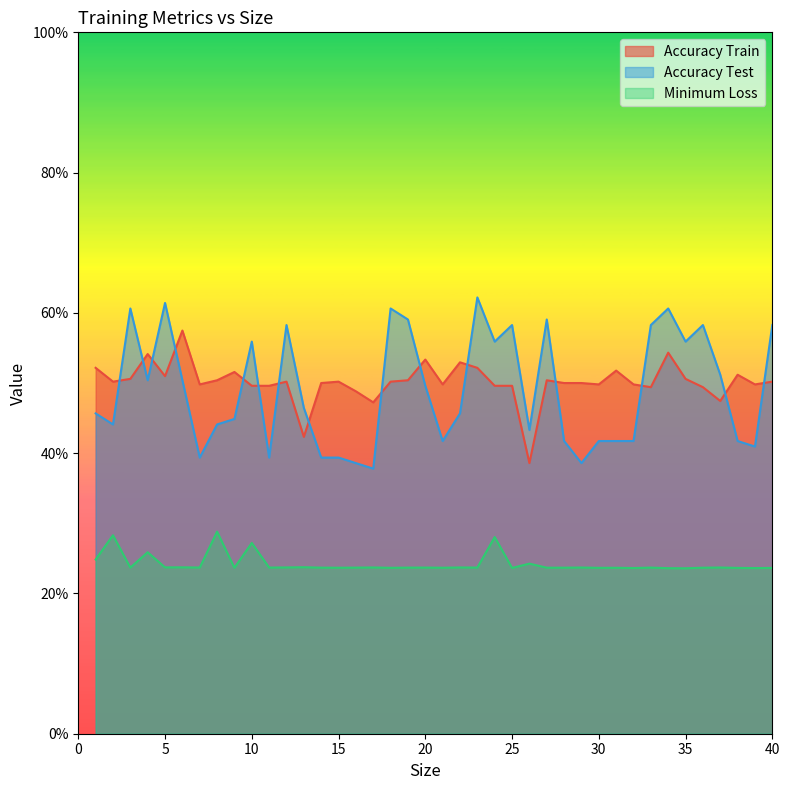

Rank the categories by Accuracy Test value from highest to lowest.

23, 5, 3, 18, 34, 19, 27, 12, 25, 33, 36, 40, 10, 24, 35, 37, 4, 6, 20, 13, 1, 22, 9, 2, 8, 26, 21, 28, 30, 31, 32, 38, 39, 7, 11, 14, 15, 16, 29, 17